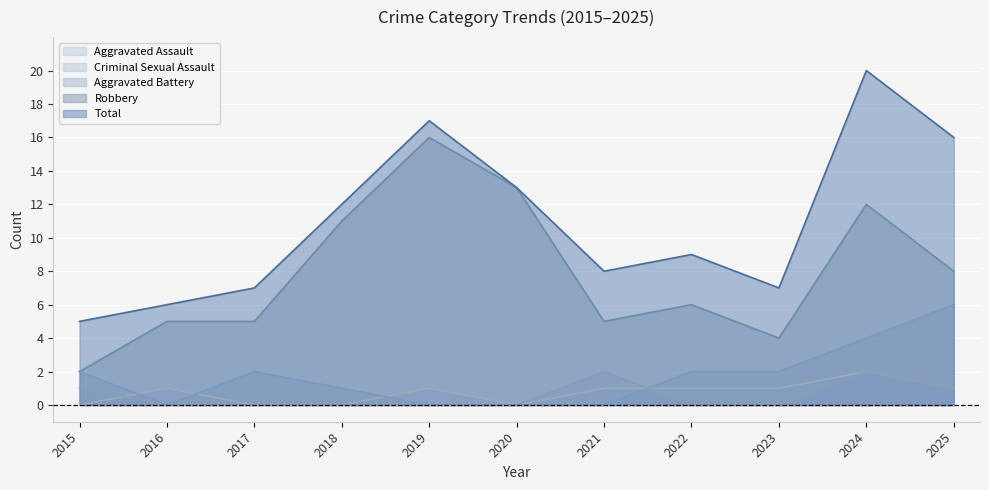

How many Aggravated Battery values are between 0 and 2?

9